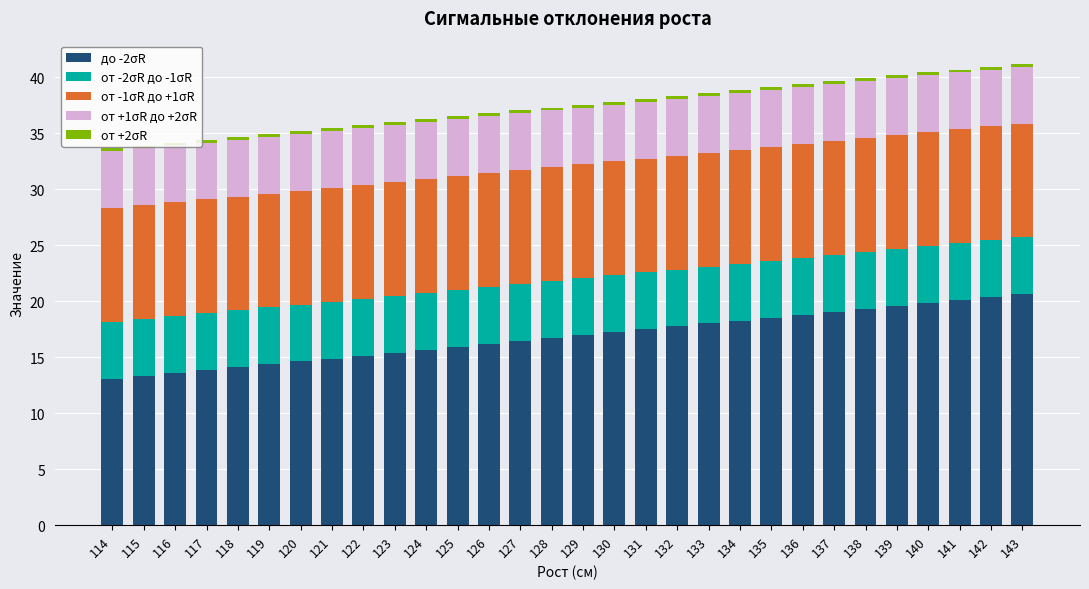

Count the number of data series in this chart.

5